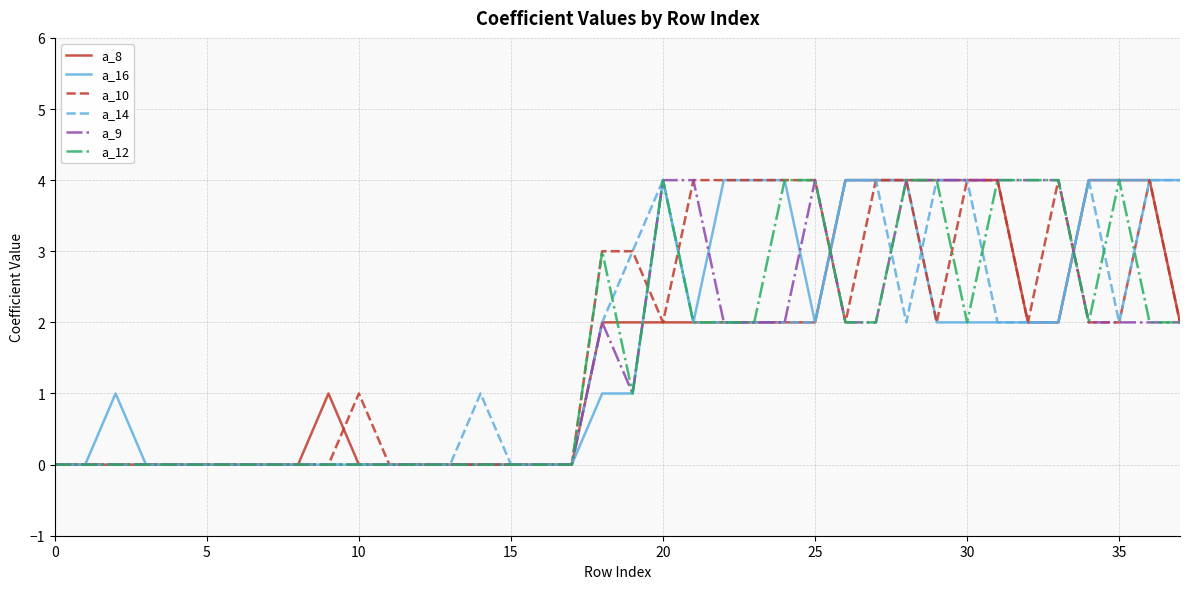

What are all the series names shown in the legend?

a_8, a_16, a_10, a_14, a_9, a_12